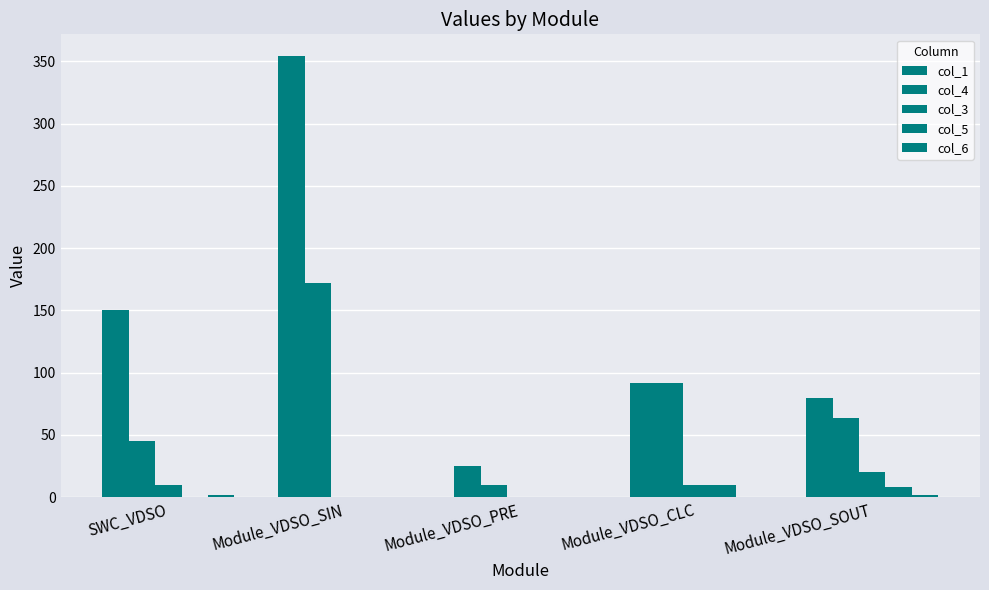

What is the lowest value of the col_4 series?

10